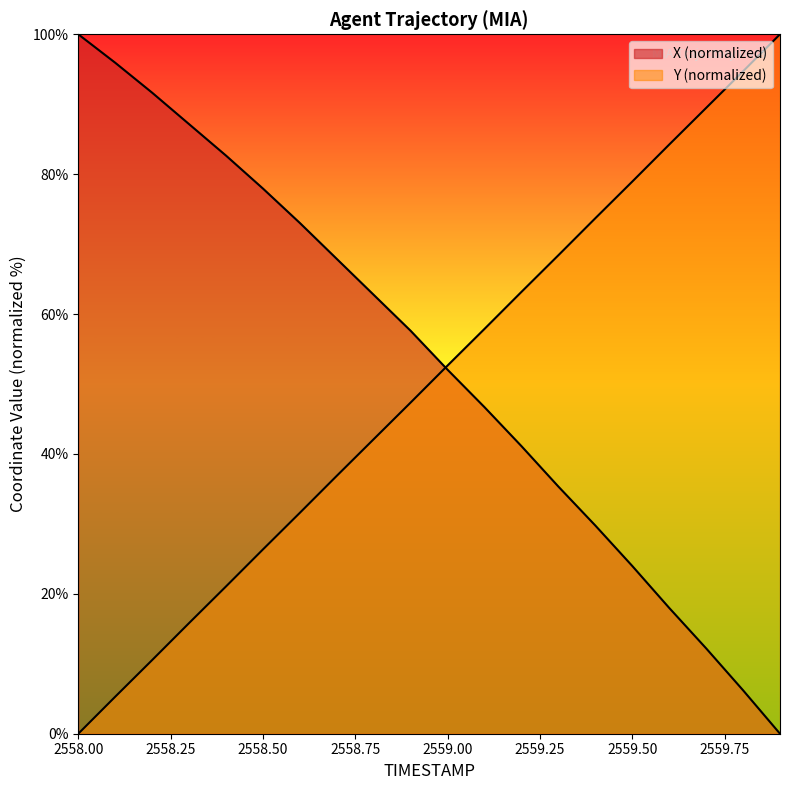

What position from the left is 2558.3?

4